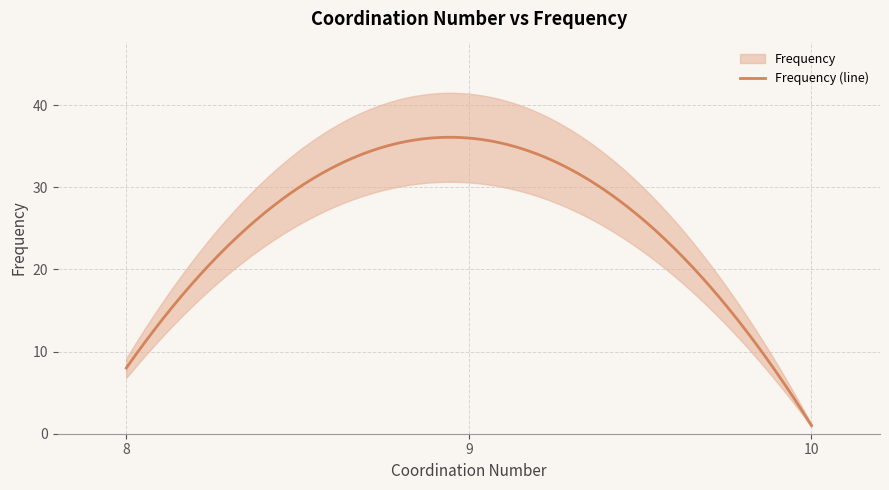

Reading left to right, extract all data points from this chart.

10=1	9=36	8=8